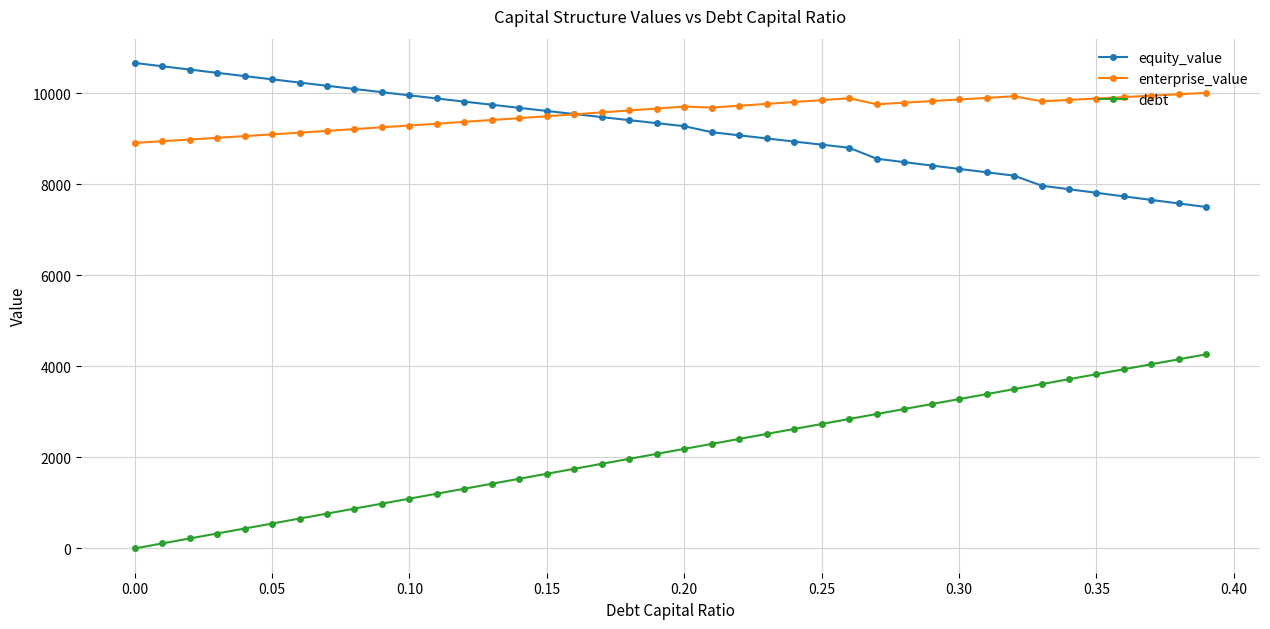

Does the chart display data point markers on the line(s)?

Yes